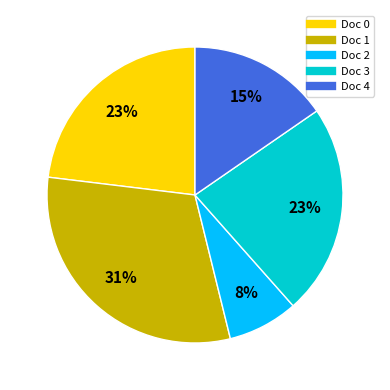

Is the sum of Doc 3 and Doc 0 greater than half?

No